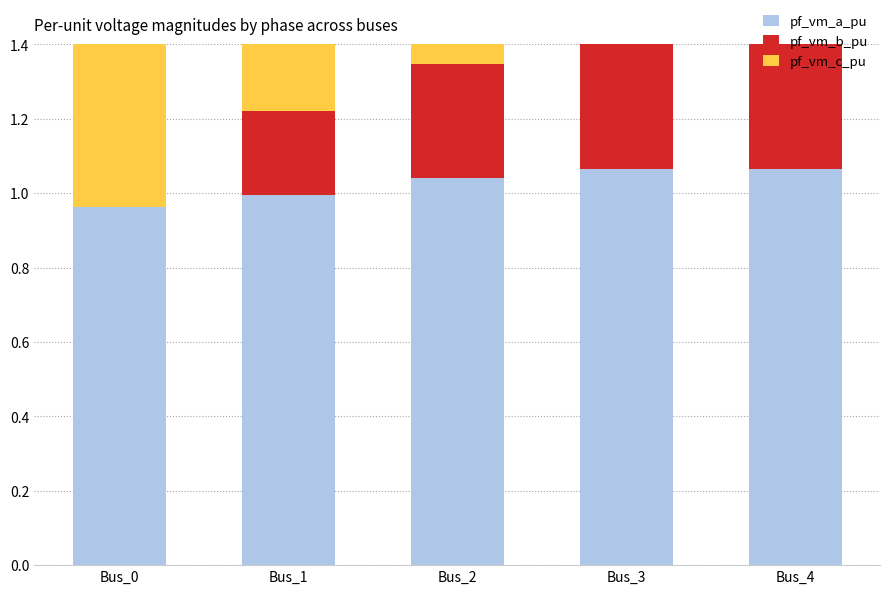

At how many categories does at least one series exceed 0?

5